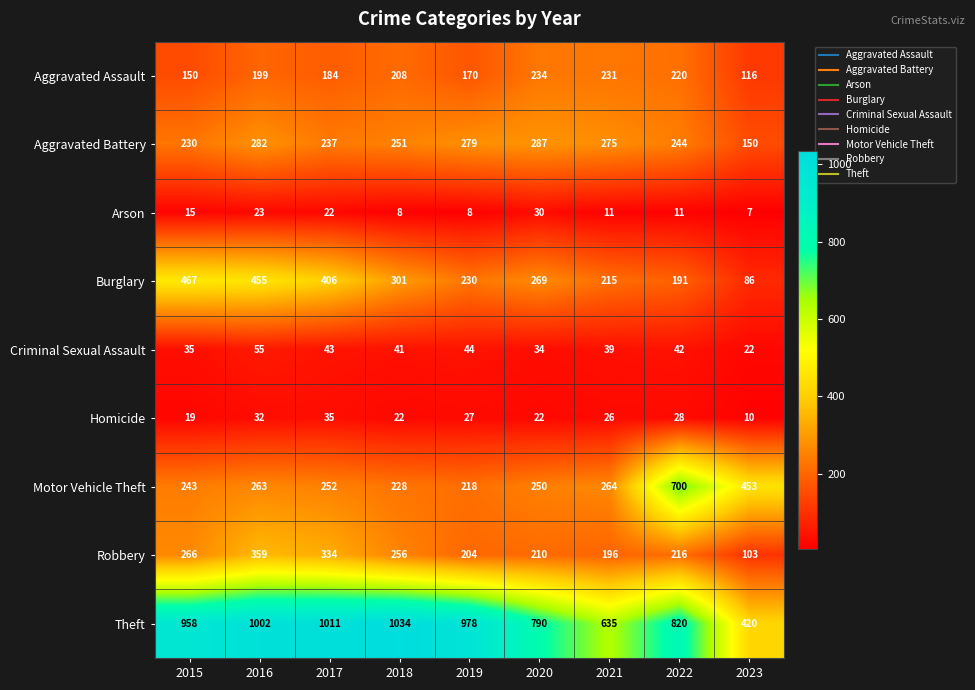

At 2019, list the series in order from largest to smallest.

Theft, Aggravated Battery, Burglary, Motor Vehicle Theft, Robbery, Aggravated Assault, Criminal Sexual Assault, Homicide, Arson